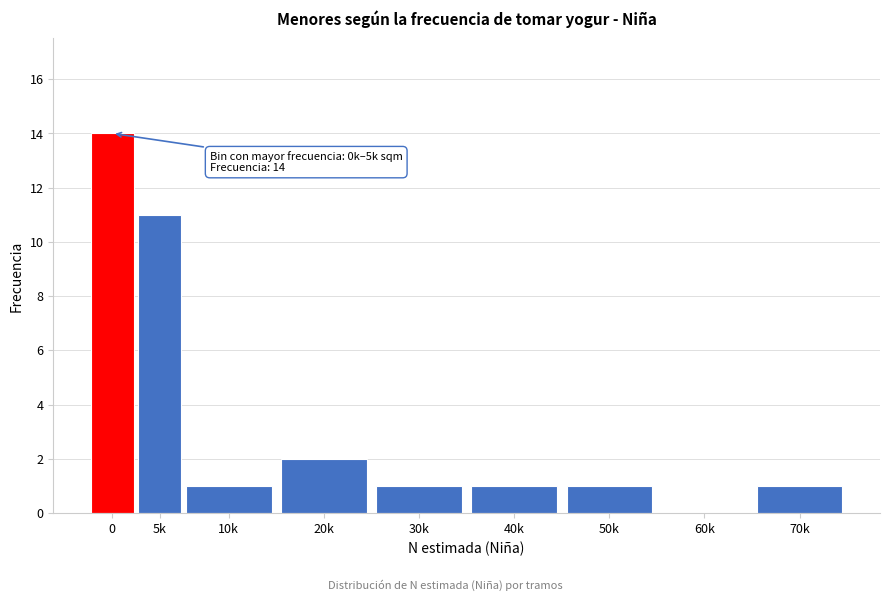

Reading left to right, extract all data points from this chart.

0=14	5k=11	10k=1	20k=2	30k=1	40k=1	50k=1	60k=0	70k=1